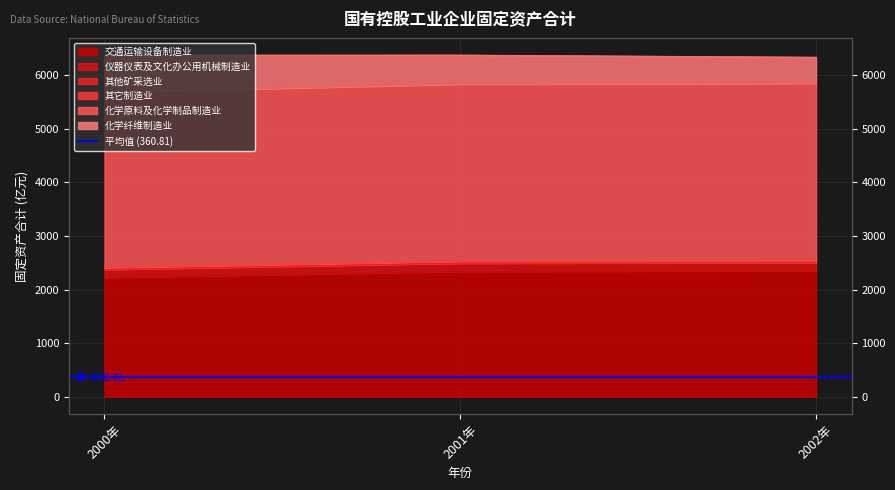

List the labels in order of 其他矿采选业 value, largest first.

2002年, 2001年, 2000年